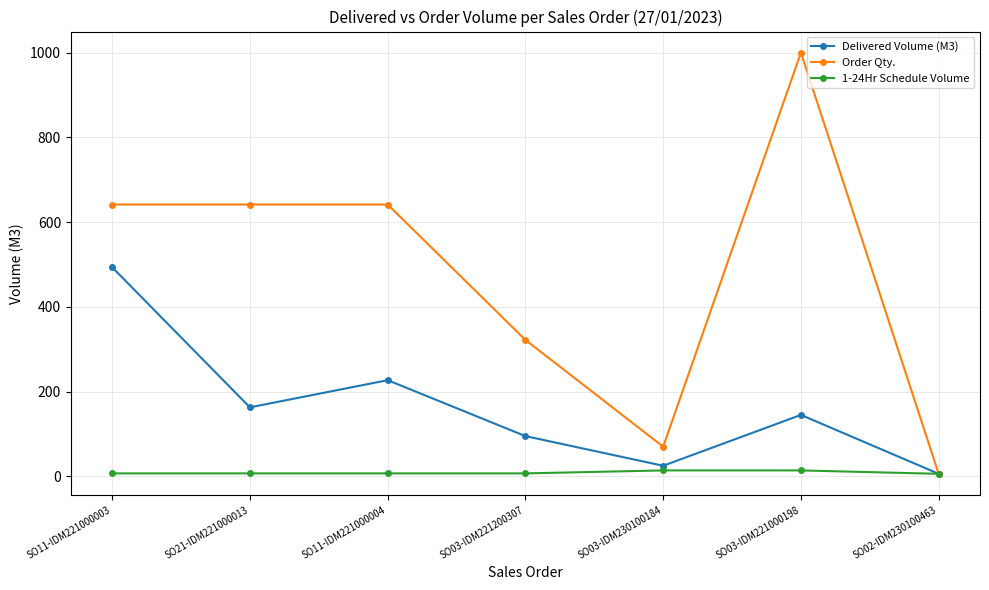

At SO03-IDM230100184, list the series in order from largest to smallest.

Order Qty., Delivered Volume (M3), 1-24Hr Schedule Volume